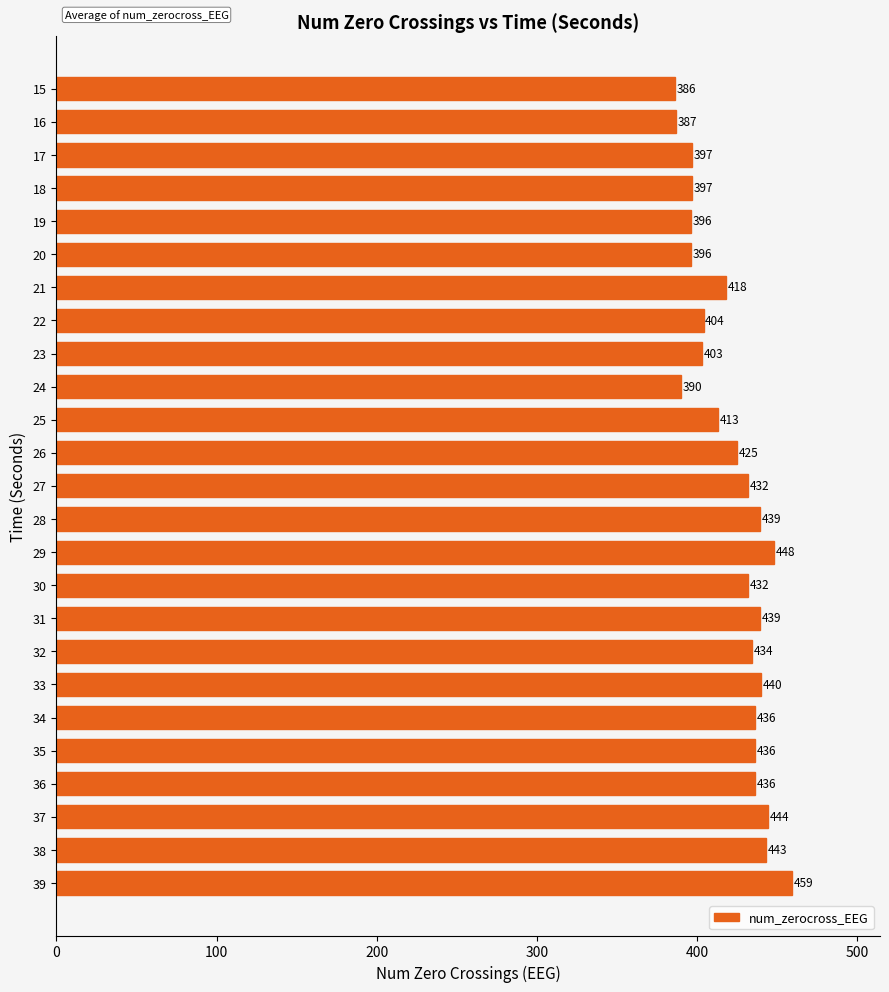

The chart shows a value of 396 at 20. True or false?

True